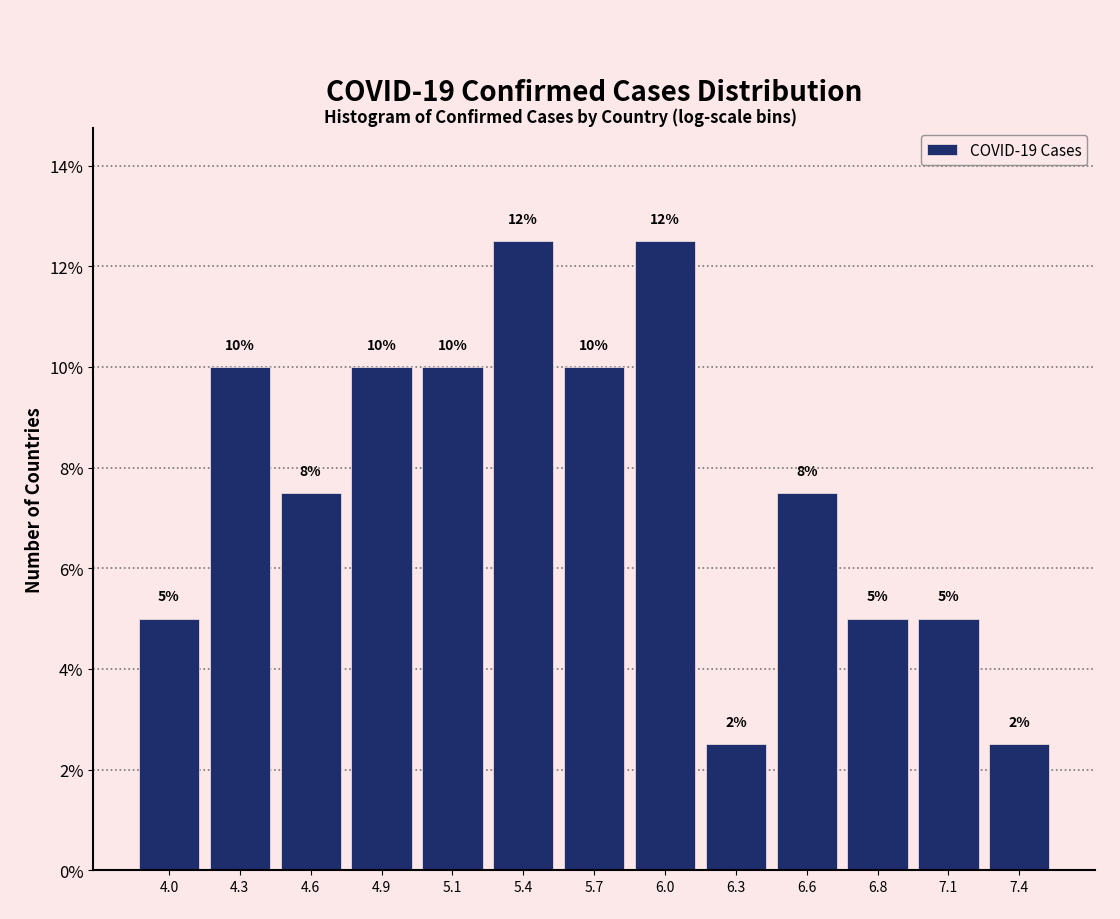

What is the change in value from 5.1 to 7.1?

-5.0